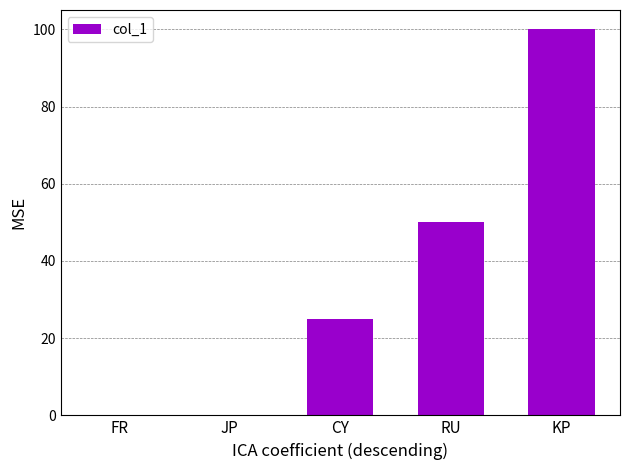

Reading left to right, extract all data points from this chart.

FR=0	JP=0	CY=25	RU=50	KP=100